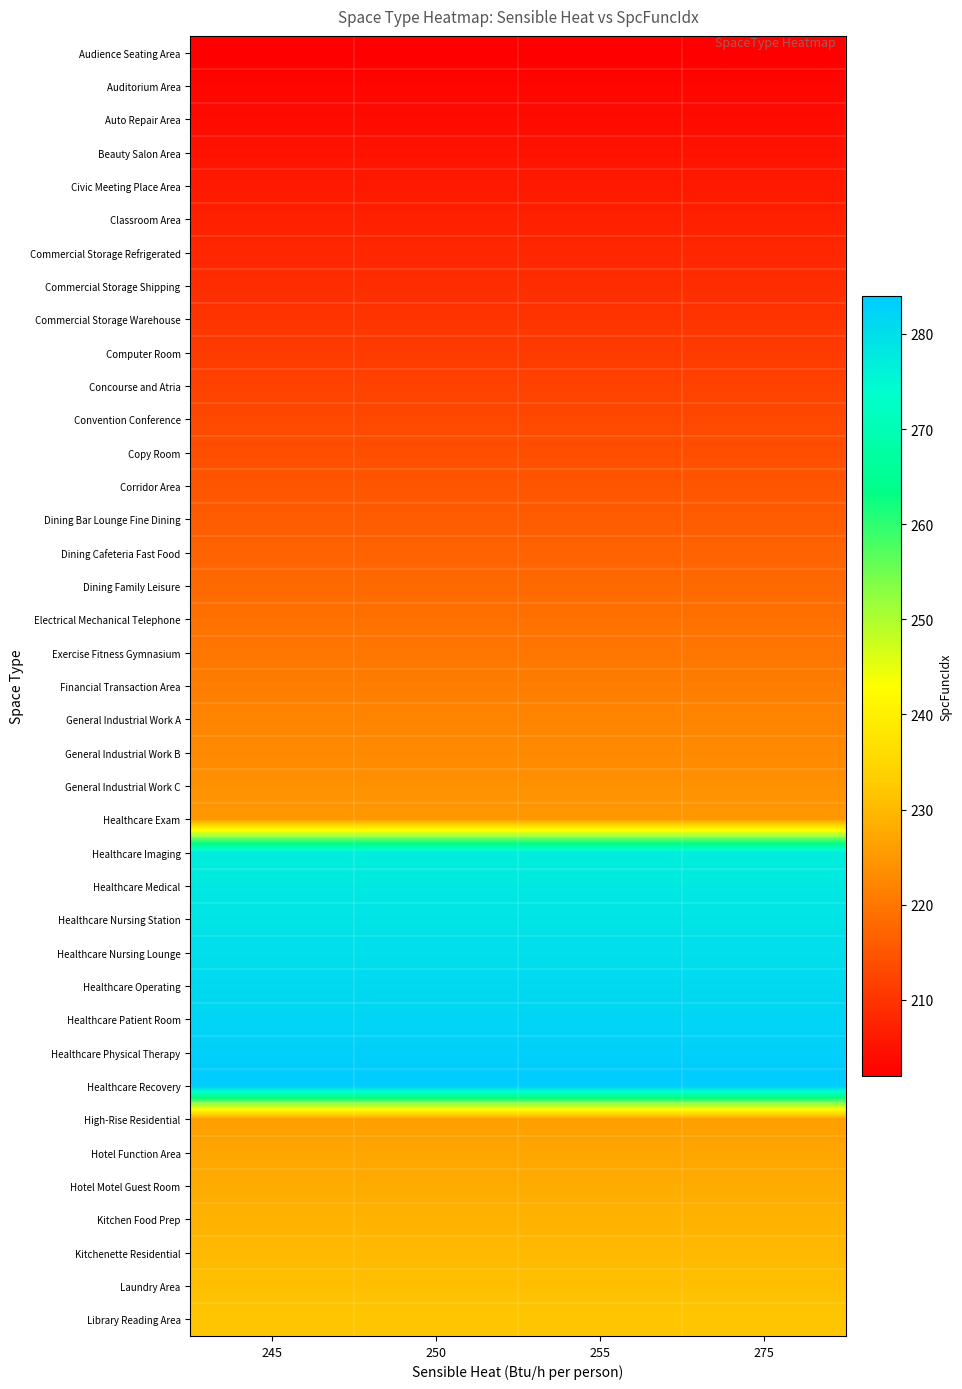

Reading right to left, extract all data points from this chart.

row_0: 202	202	202	202
row_1: 203	203	203	203
row_2: 204	204	204	204
row_3: 205	205	205	205
row_4: 206	206	206	206
row_5: 207	207	207	207
row_6: 208	208	208	208
row_7: 209	209	209	209
row_8: 210	210	210	210
row_9: 211	211	211	211
row_10: 212	212	212	212
row_11: 213	213	213	213
row_12: 214	214	214	214
row_13: 215	215	215	215
row_14: 216	216	216	216
row_15: 217	217	217	217
row_16: 218	218	218	218
row_17: 219	219	219	219
row_18: 220	220	220	220
row_19: 221	221	221	221
row_20: 222	222	222	222
row_21: 223	223	223	223
row_22: 224	224	224	224
row_23: 225	225	225	225
row_24: 277	277	277	277
row_25: 278	278	278	278
row_26: 279	279	279	279
row_27: 280	280	280	280
row_28: 281	281	281	281
row_29: 282	282	282	282
row_30: 283	283	283	283
row_31: 284	284	284	284
row_32: 226	226	226	226
row_33: 227	227	227	227
row_34: 228	228	228	228
row_35: 229	229	229	229
row_36: 230	230	230	230
row_37: 231	231	231	231
row_38: 232	232	232	232